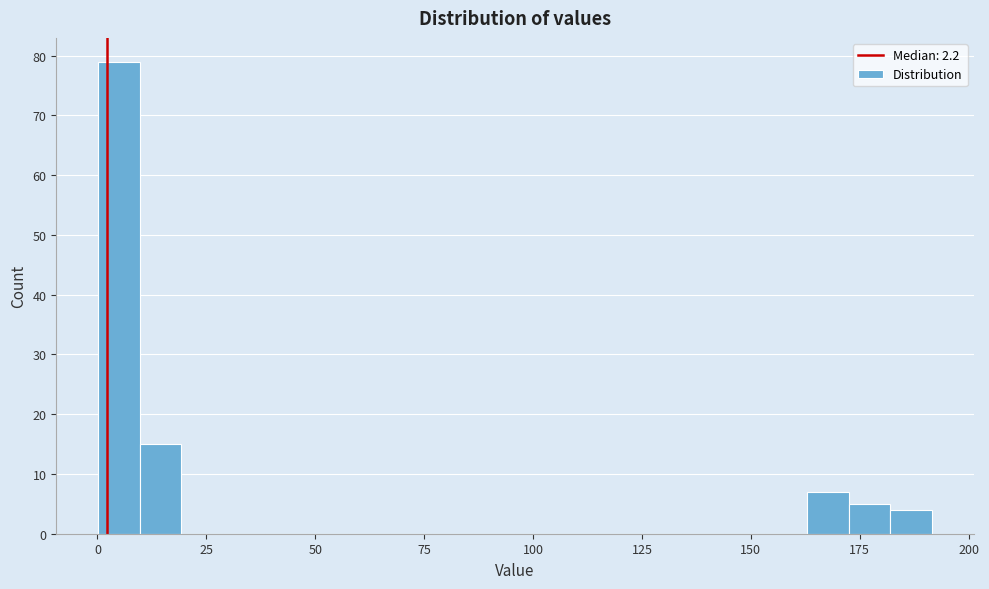

Read against the x-axis, roughly where is the centre of the tallest bar?

5